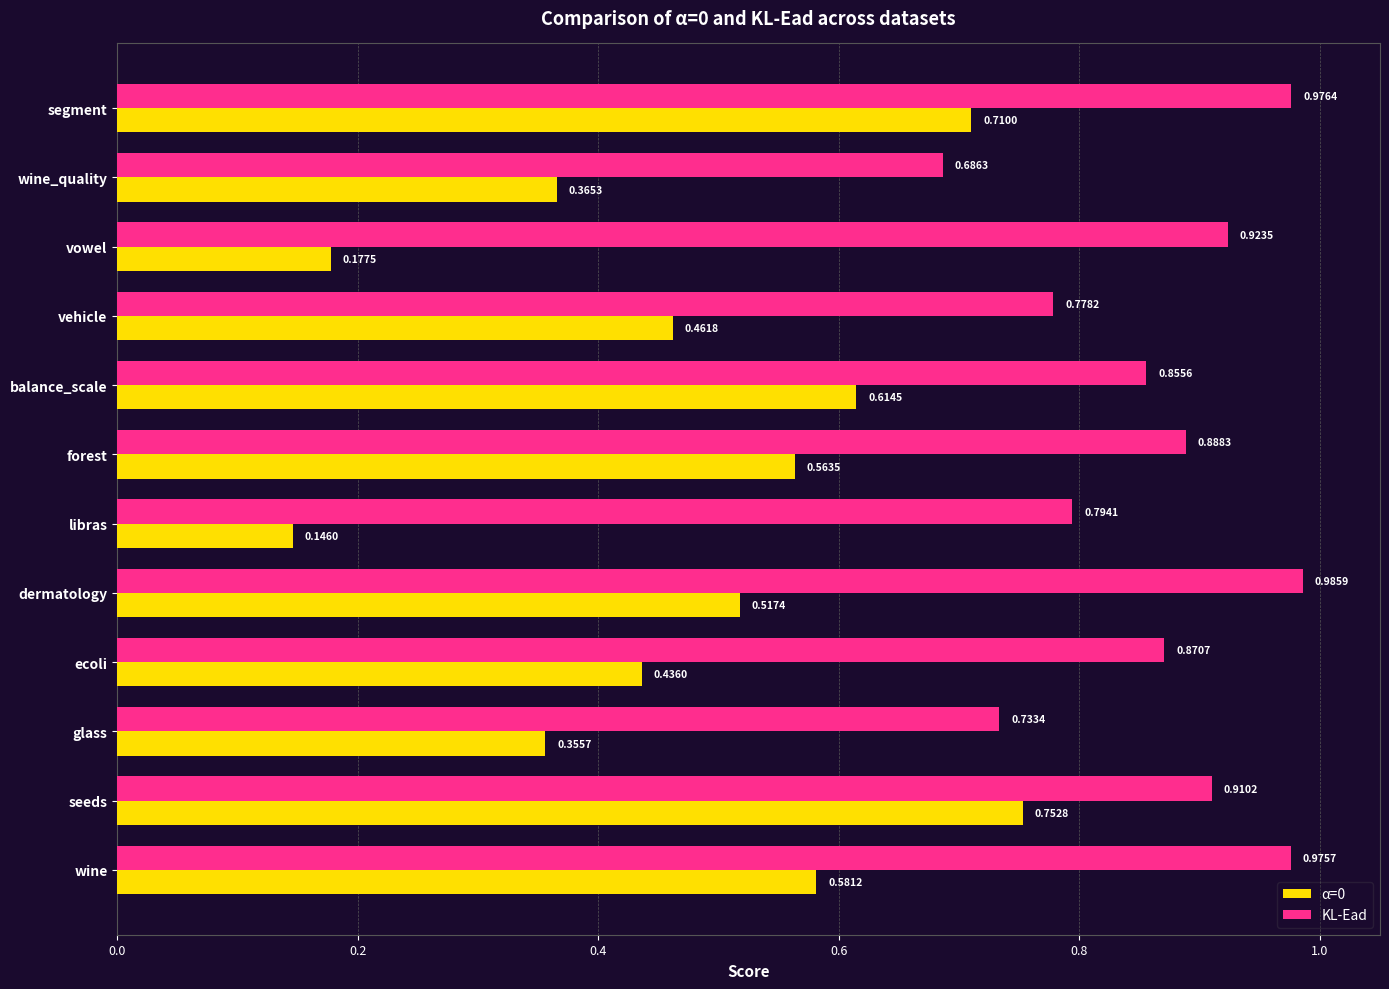

At which label does α=0 reach its peak?

seeds